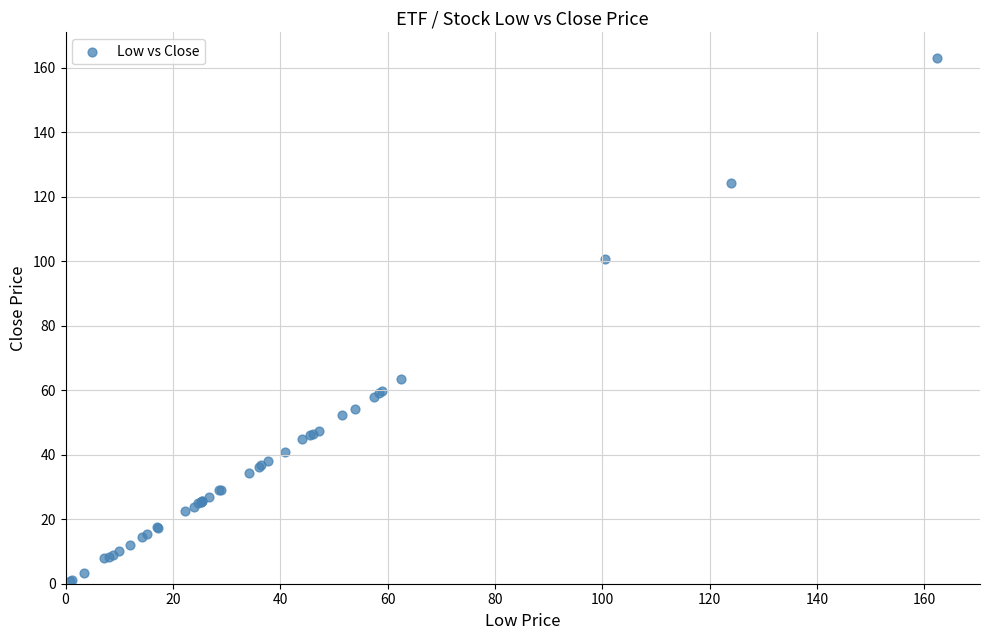

What Y value in the scatter plot is closest to 81?

63.6